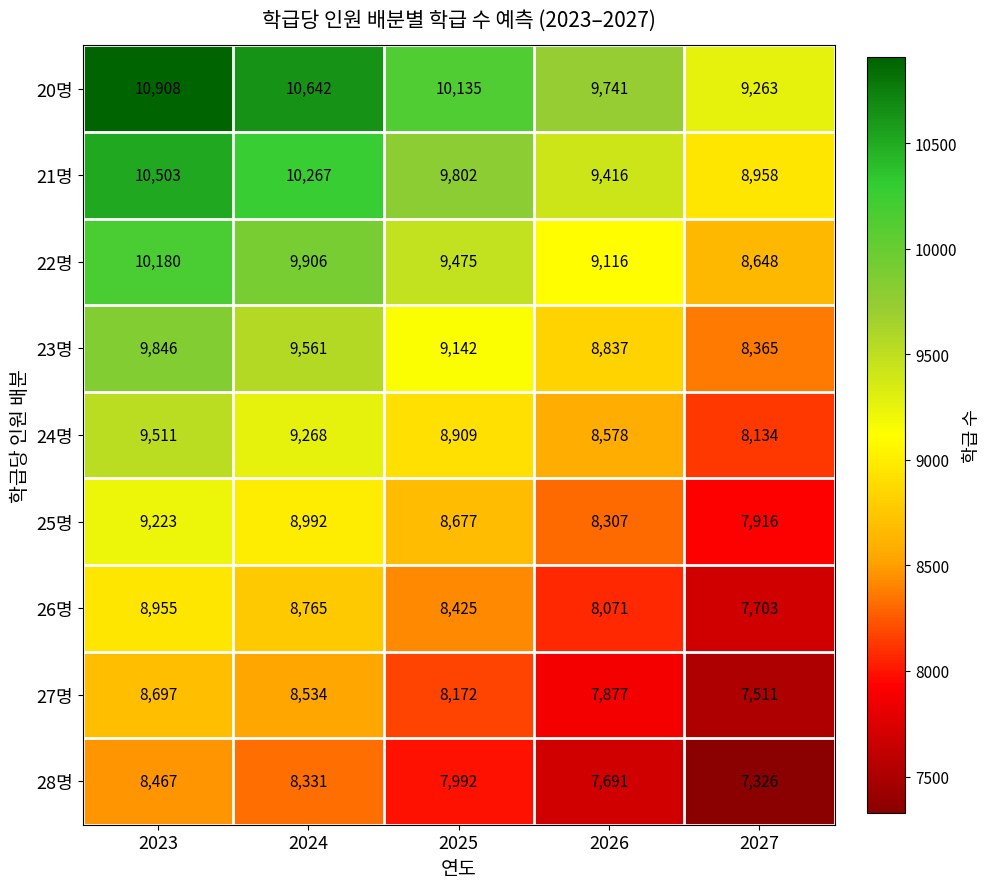

Which series changed the most between 2024 and 2026?

20명